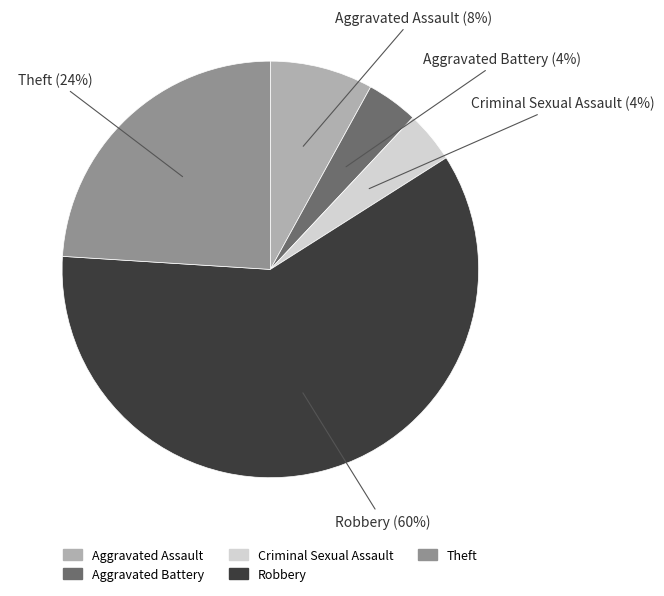

Do Criminal Sexual Assault and Aggravated Battery together represent more than half of the pie?

No